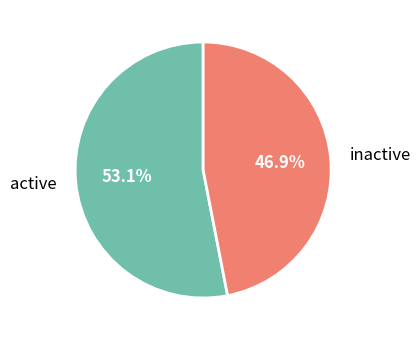

What percentage is NOT represented by inactive?

53.1%